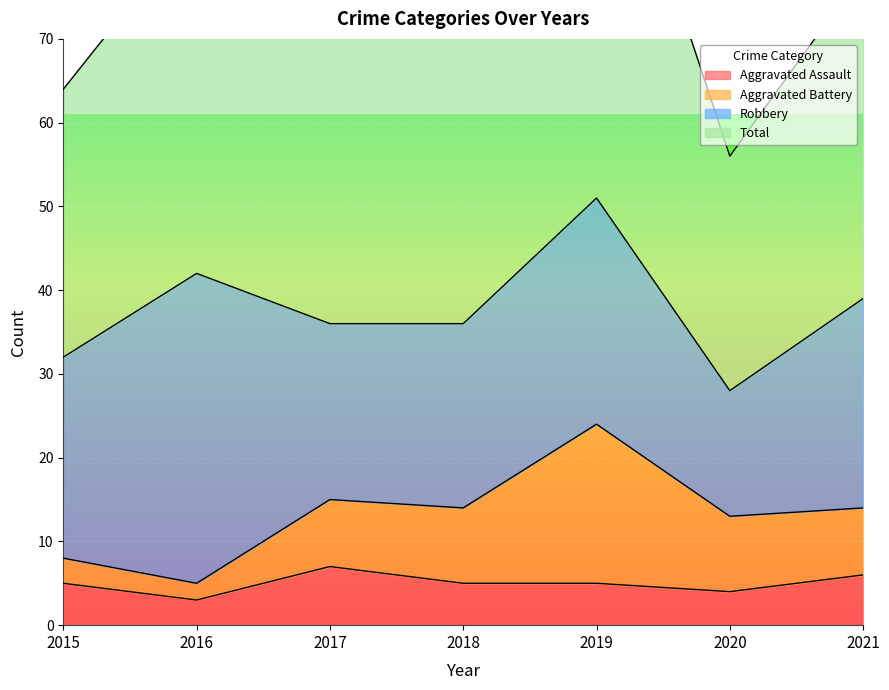

Between 2015 and 2018, which series saw the biggest shift?

Total